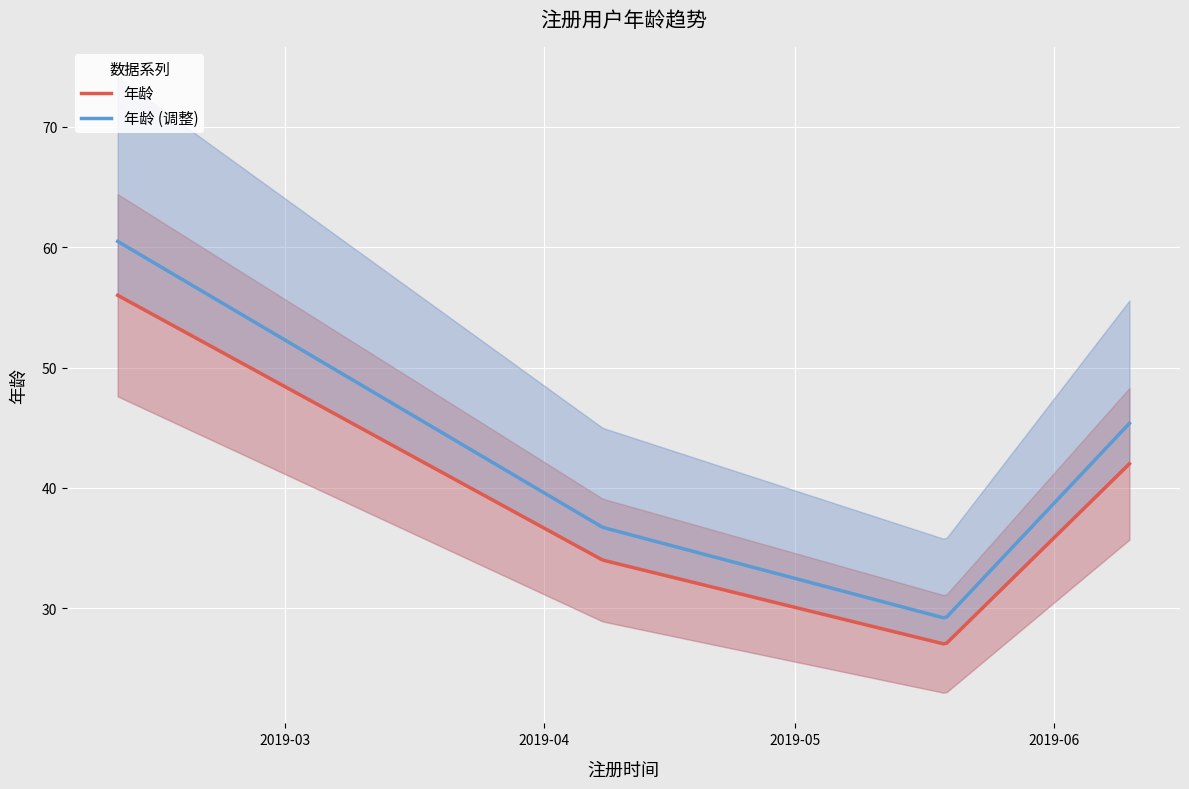

Approximately how many times larger is the value at 2019-02-09 compared to 2019-04-08?

1.6